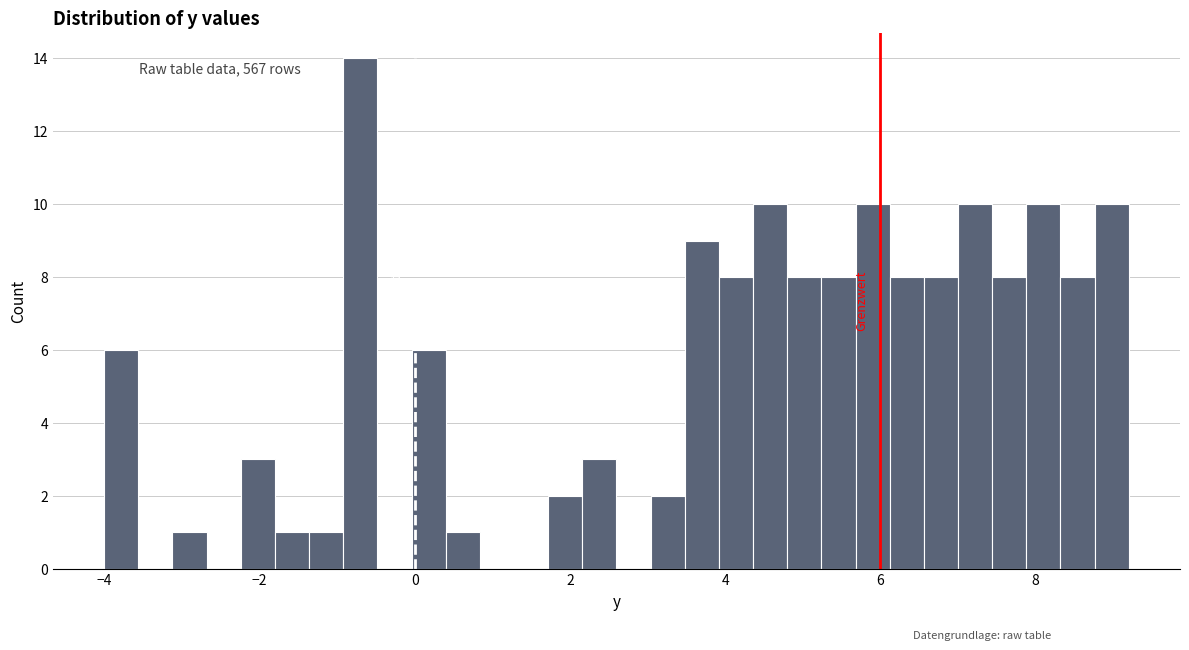

Read against the x-axis, roughly where is the centre of the tallest bar?

-0.6